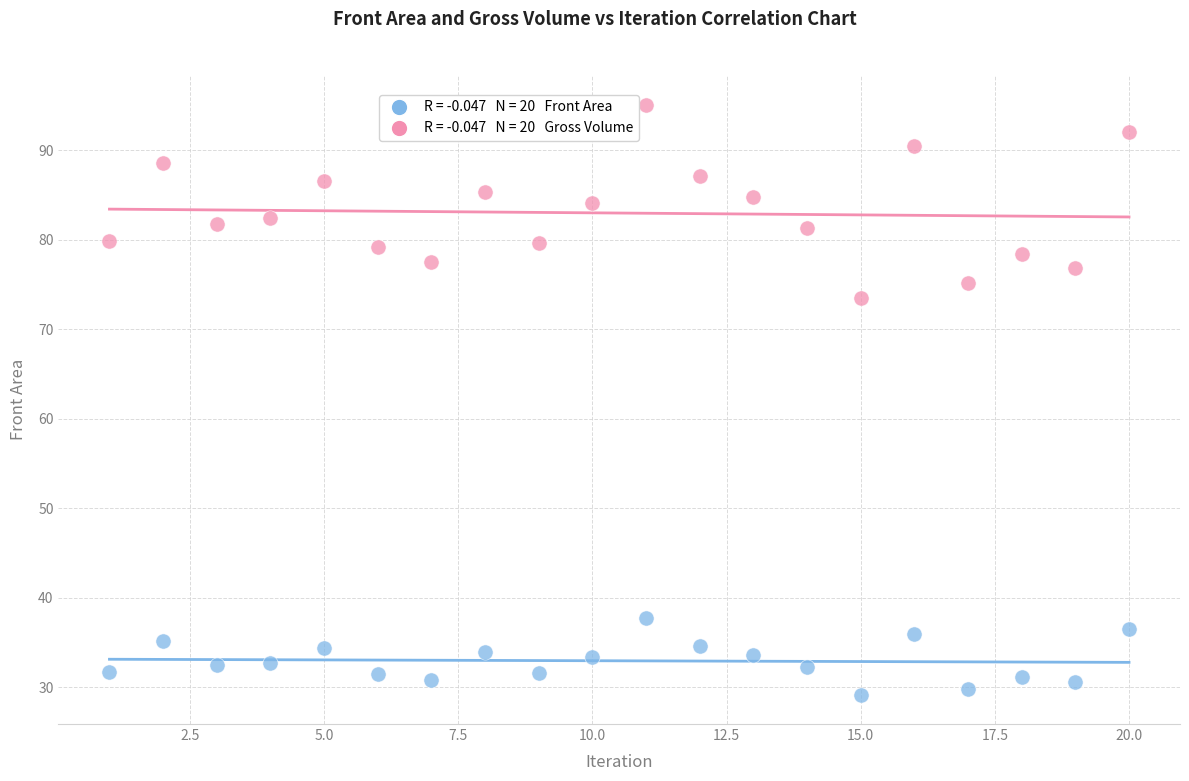

Across all series, what Y value is closest to 62?

73.5